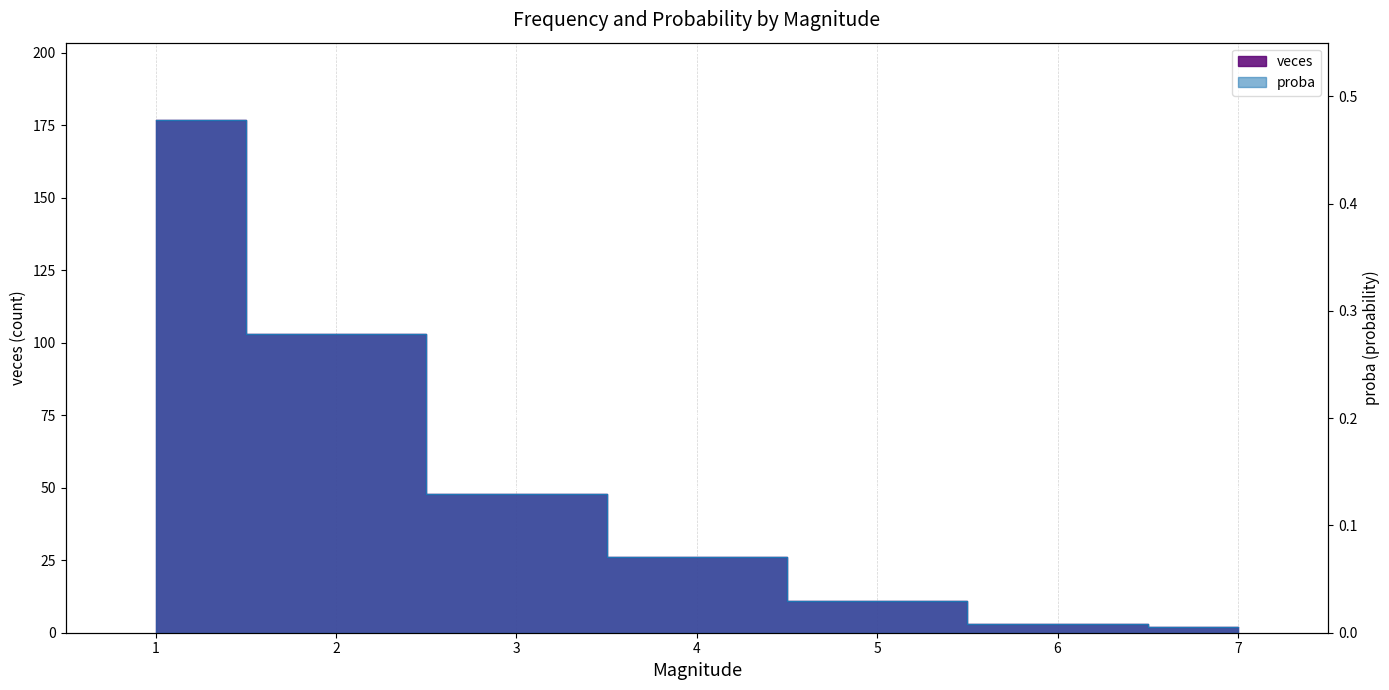

At which category is the sum across all series the highest?

1